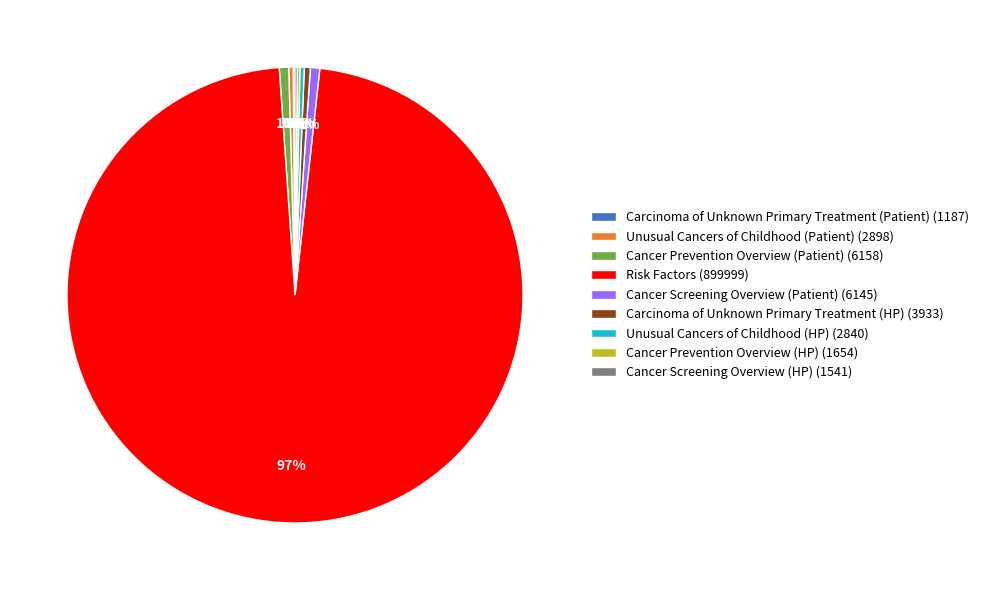

Is the sum of Unusual Cancers of Childhood (HP) and Cancer Screening Overview (Patient) greater than half?

No